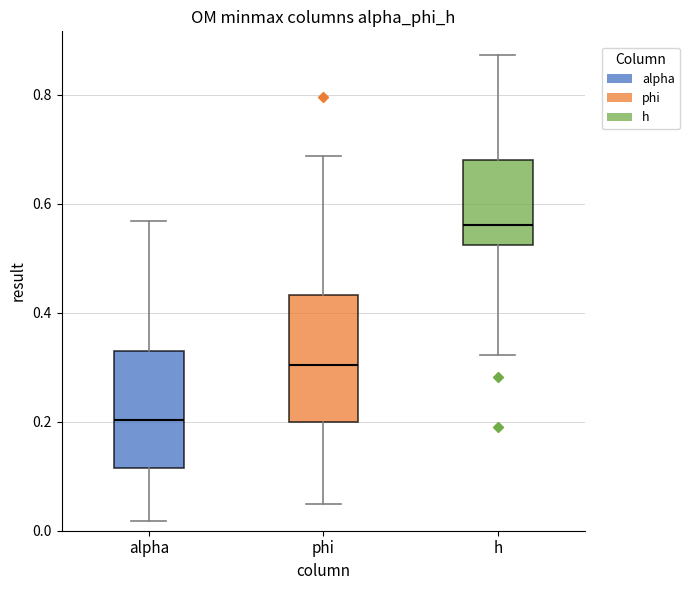

Reading left to right, transcribe this box plot: for each box, give where its median line is, the range the box spans, and where its two whiskers end, as read against the y-axis. The values are not printed on the chart, so give them approximately, as read against the axis.

alpha: median 0.20, box 0.12 to 0.32, whiskers 0.02 to 0.56
phi: median 0.30, box 0.20 to 0.44, whiskers 0.04 to 0.68
h: median 0.56, box 0.52 to 0.68, whiskers 0.32 to 0.88